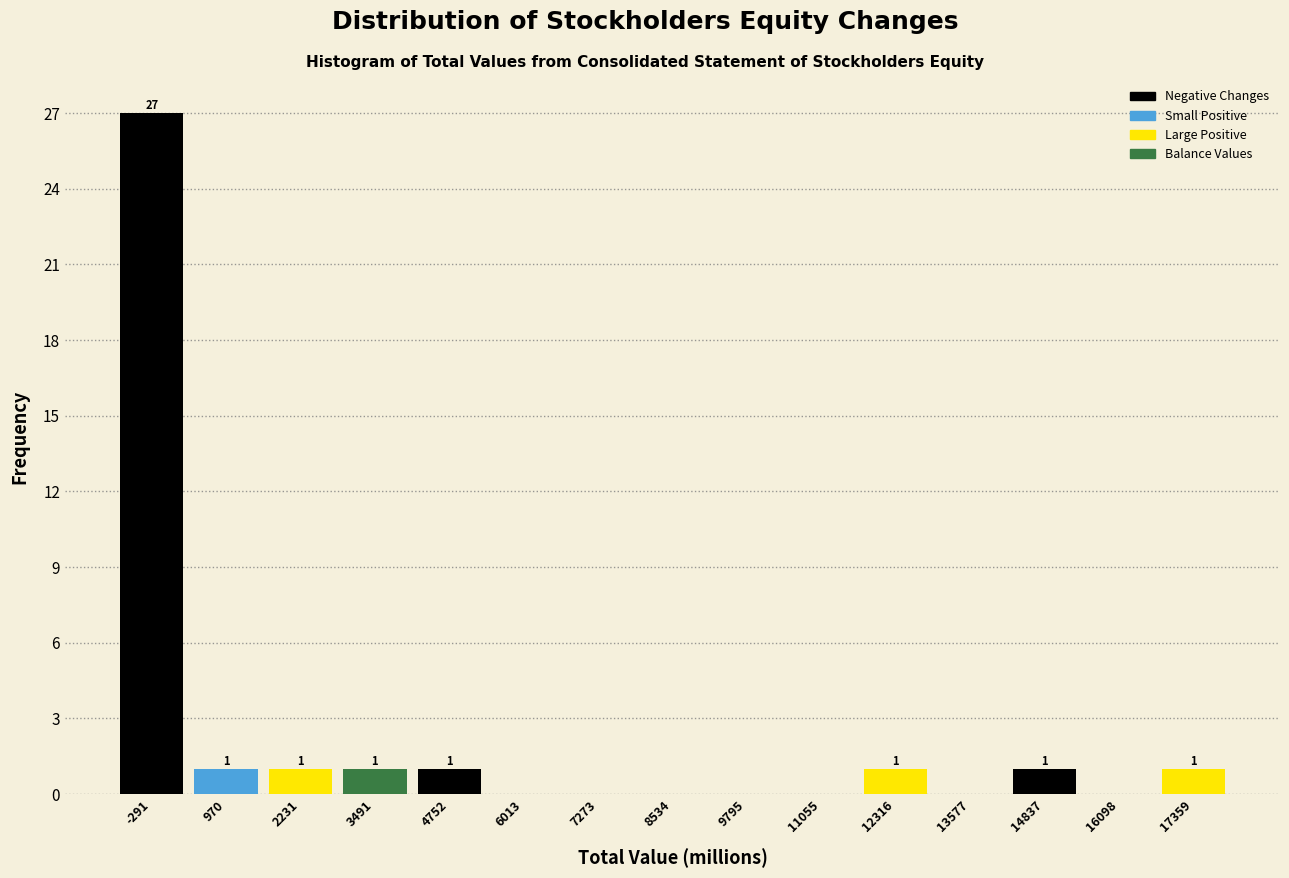

Which range on the x-axis has the tallest bar?

-1000 to 400